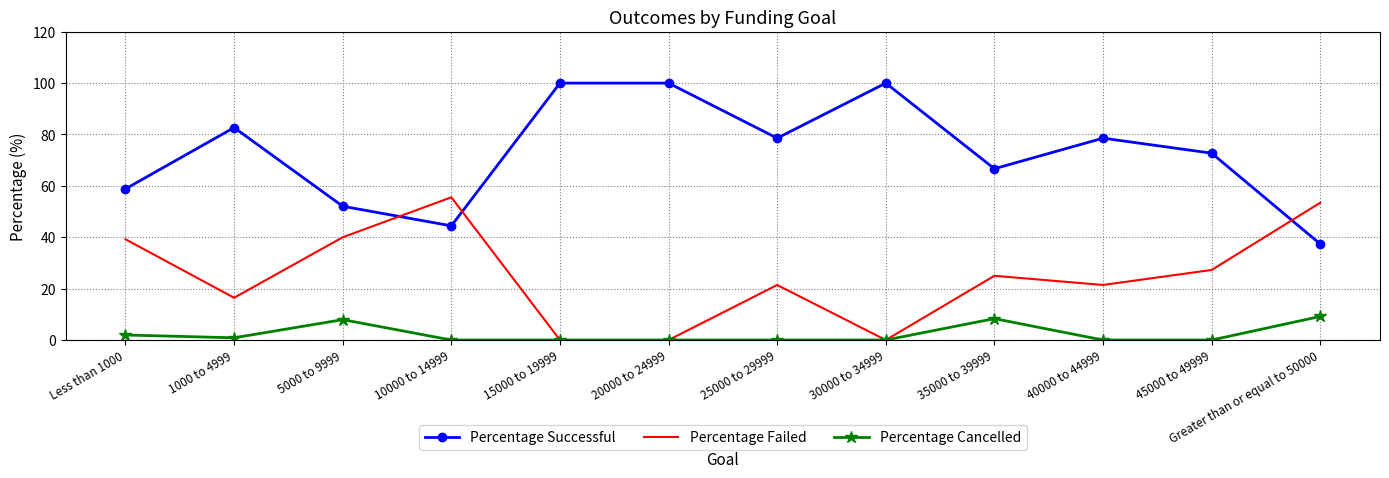

What is the average value of the Percentage Successful series?

72.7